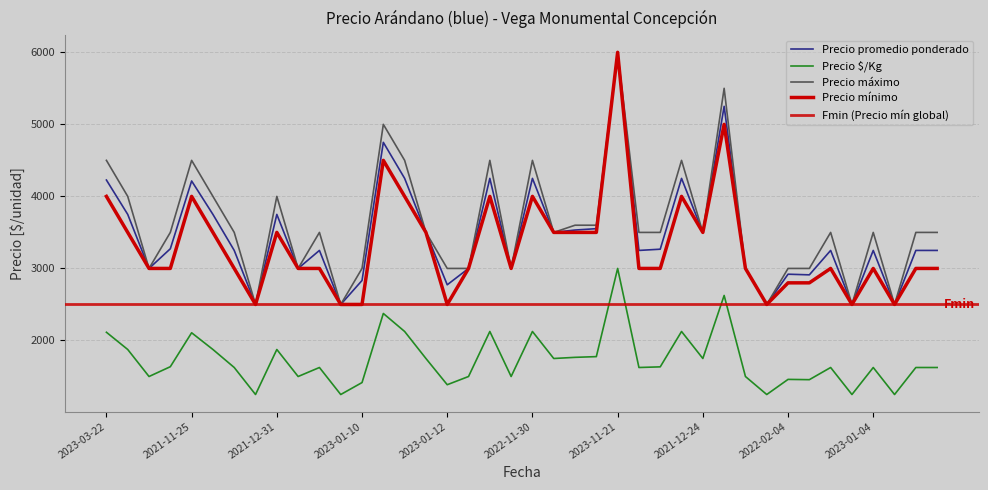

What value does the Precio mínimo series have at 2022-12-13, to the nearest 50?

3000